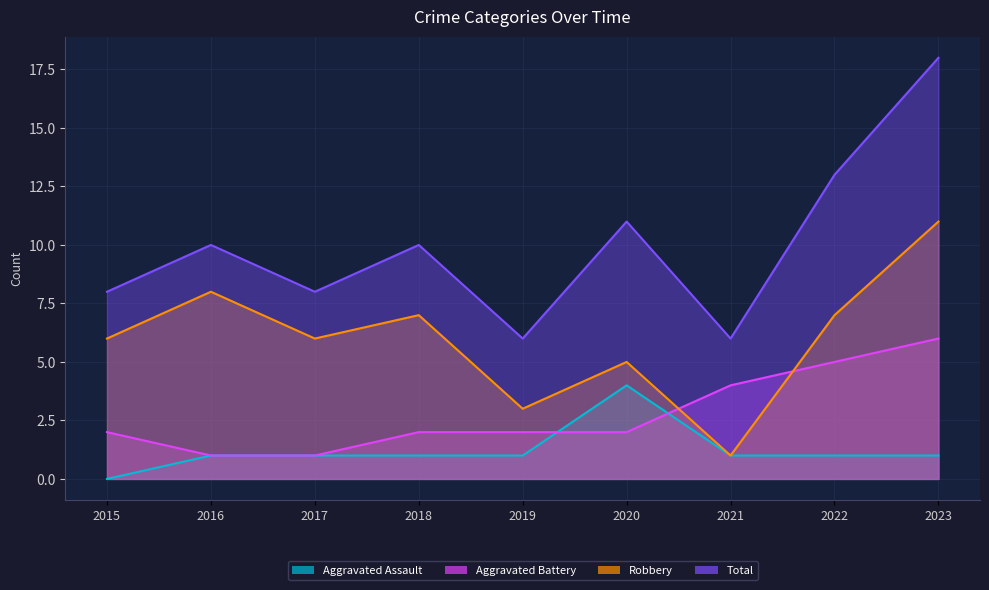

What is the total value across all series at 2017?

16